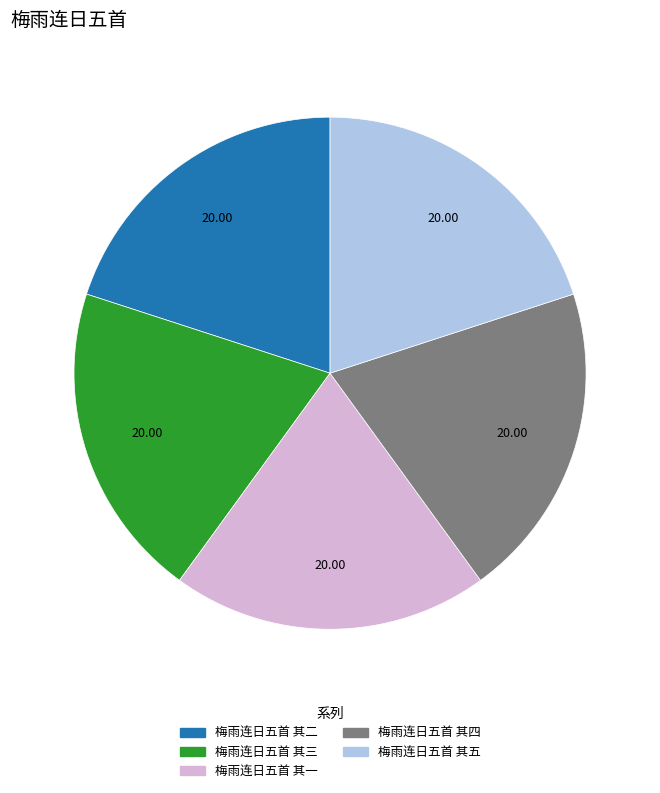

Combined, do 梅雨连日五首 其二 and 梅雨连日五首 其五 account for over 50%?

No